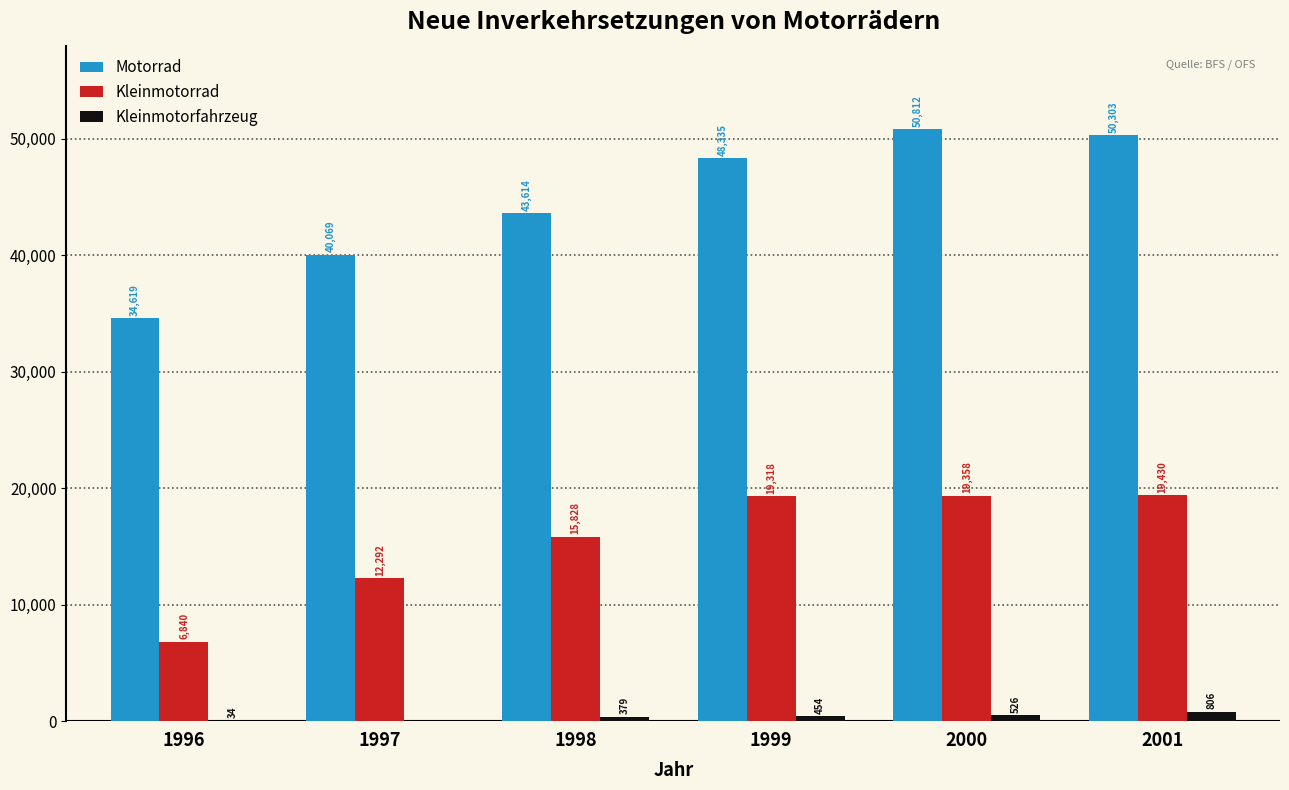

What value does the Kleinmotorfahrzeug series have at 2000, to the nearest 50?

550